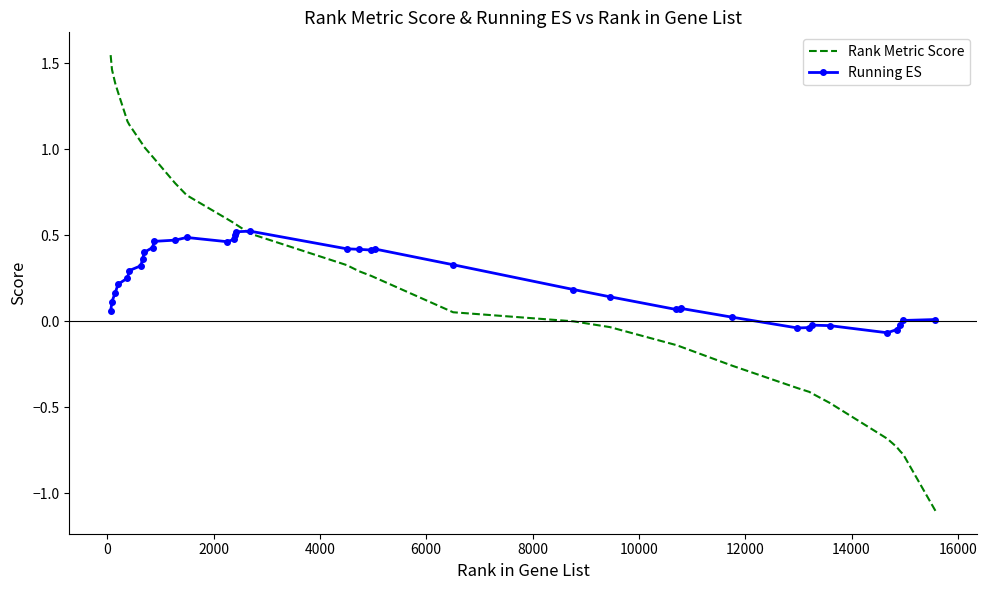

What is the minimum value for Rank Metric Score?

-1.1